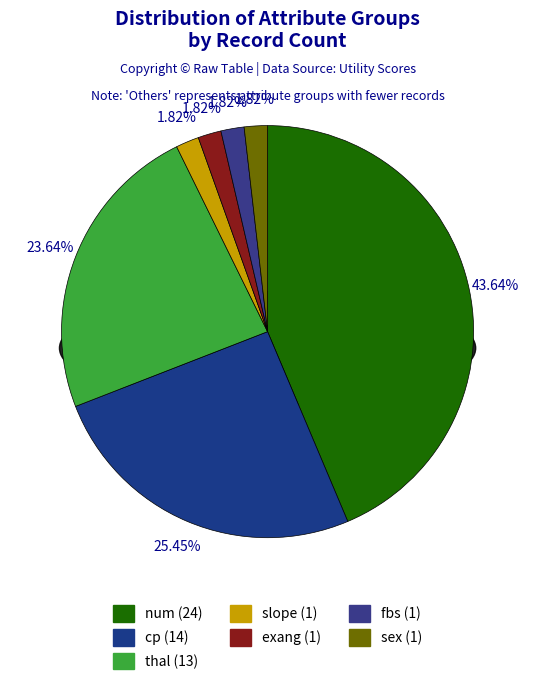

Rank the categories by value from highest to lowest.

num, cp, thal, slope, exang, fbs, sex